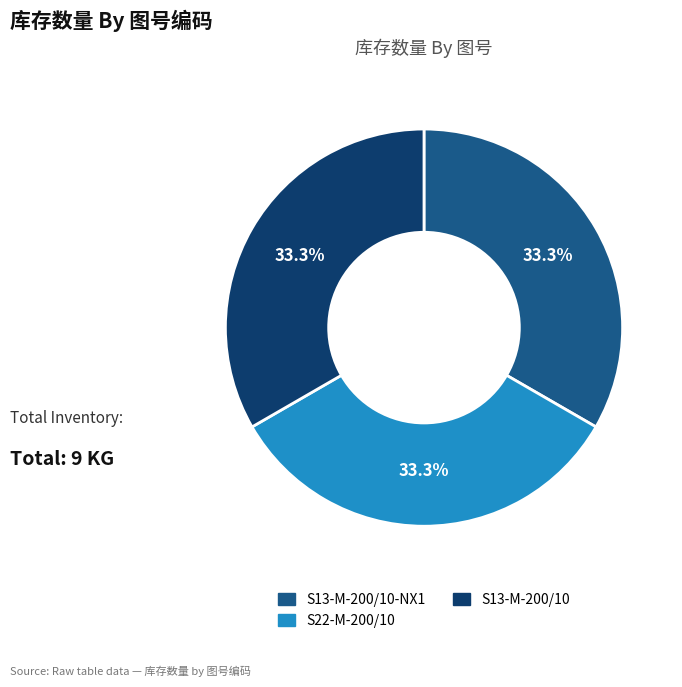

Is there a majority slice in this chart?

No